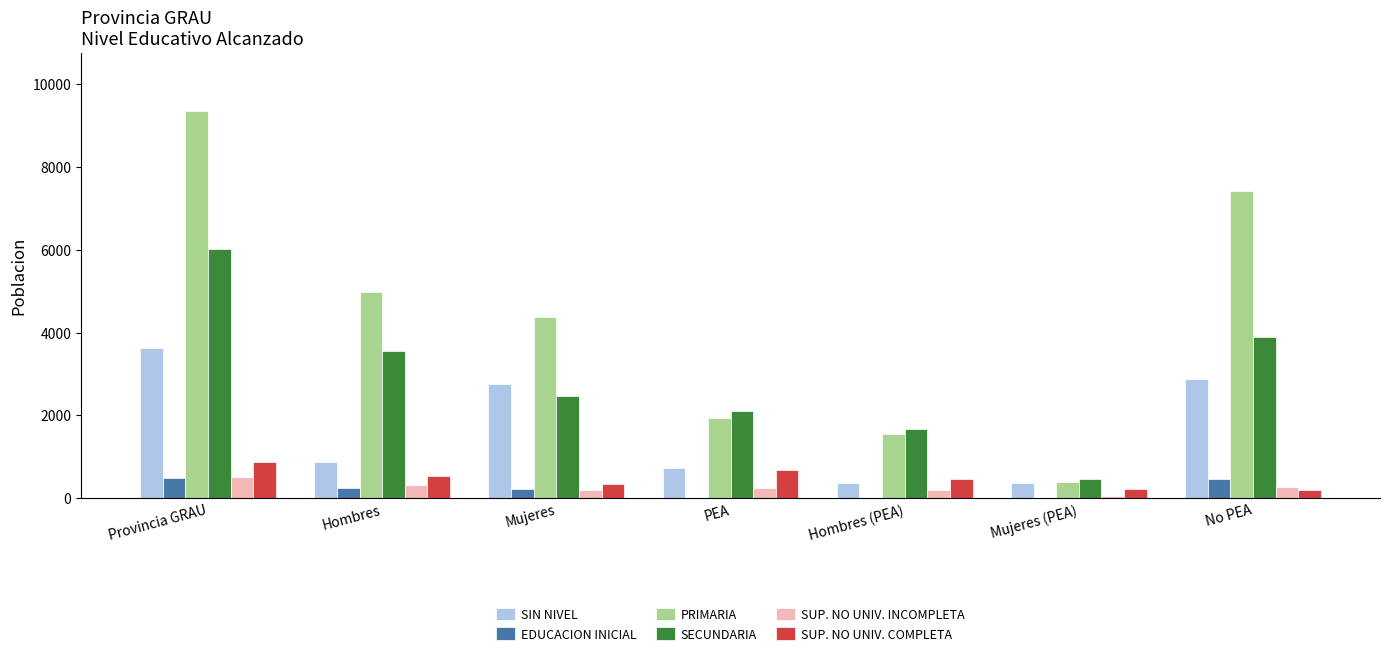

Which series has the largest total across all categories?

PRIMARIA